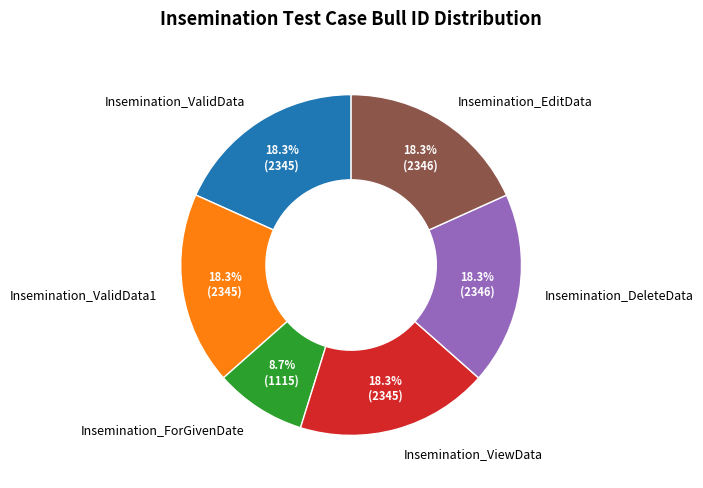

To the nearest percent, what portion does Insemination_ViewData represent?

18%